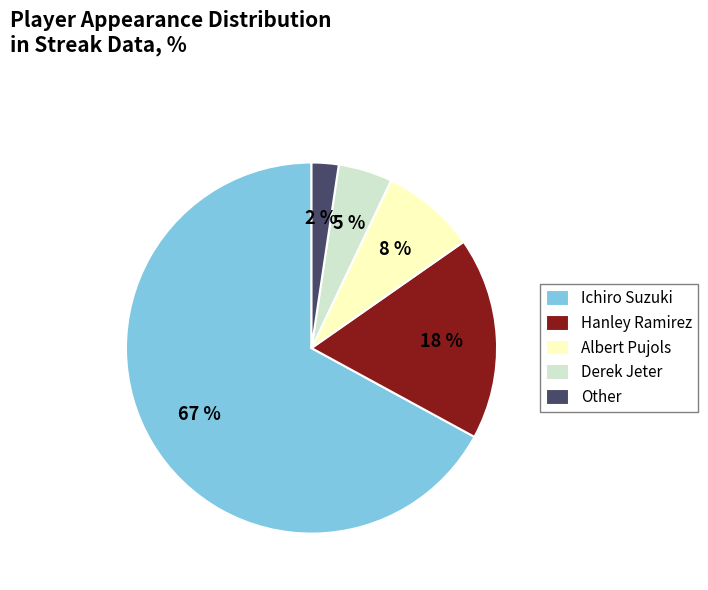

Is the sum of Ichiro Suzuki and Hanley Ramirez greater than half?

Yes